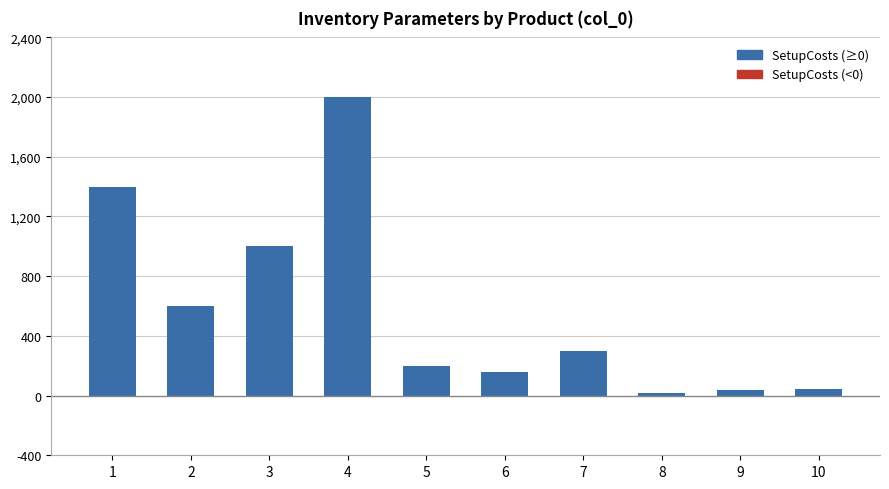

What is the sum of the values at 6 and 3?

1160